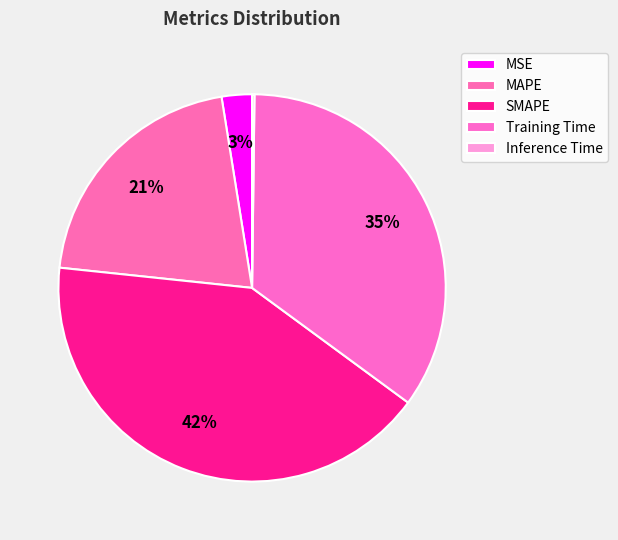

To the nearest percent, what is the average slice percentage?

20%